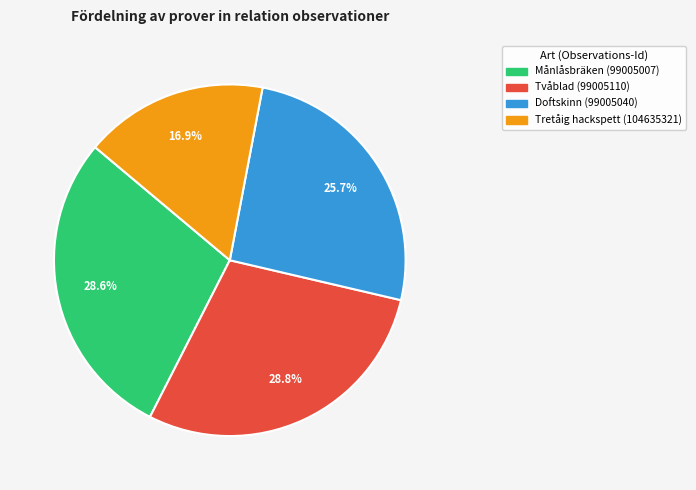

How many segments does this pie chart have?

4